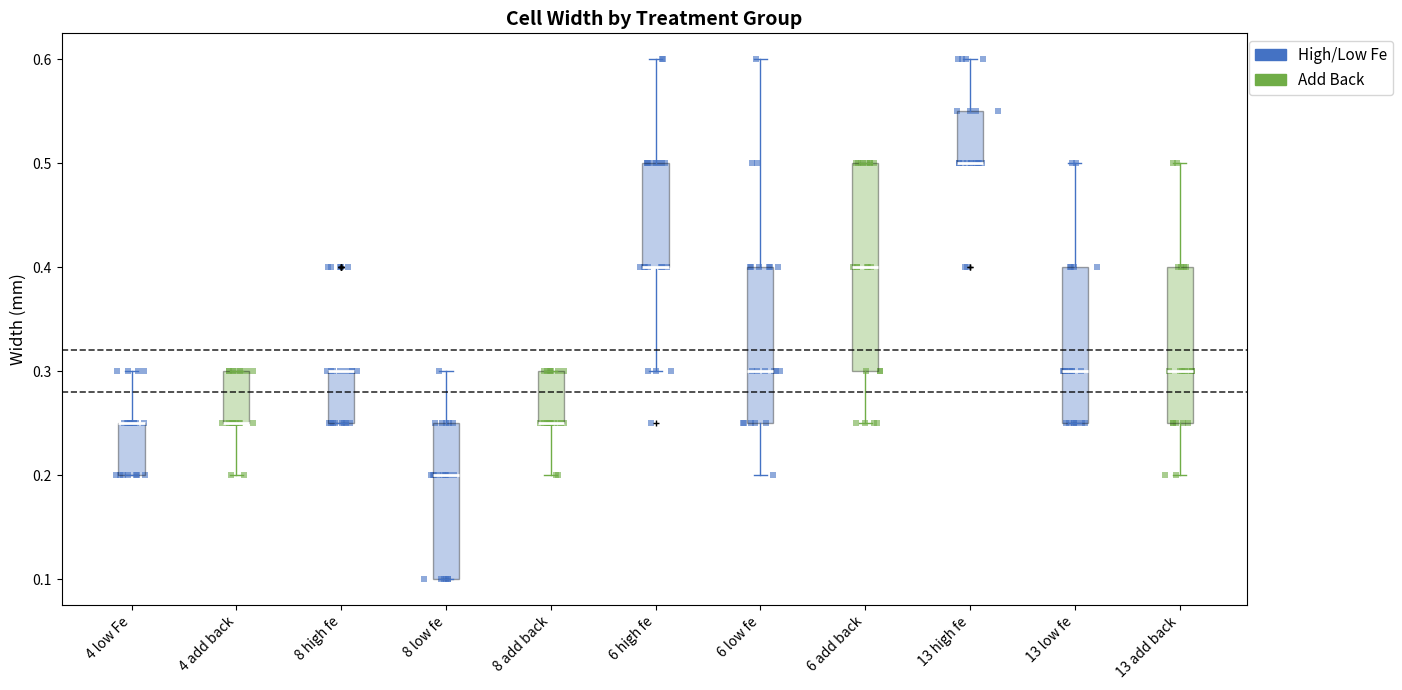

Which box is the tallest, from its lower edge to its upper edge?

6 add back